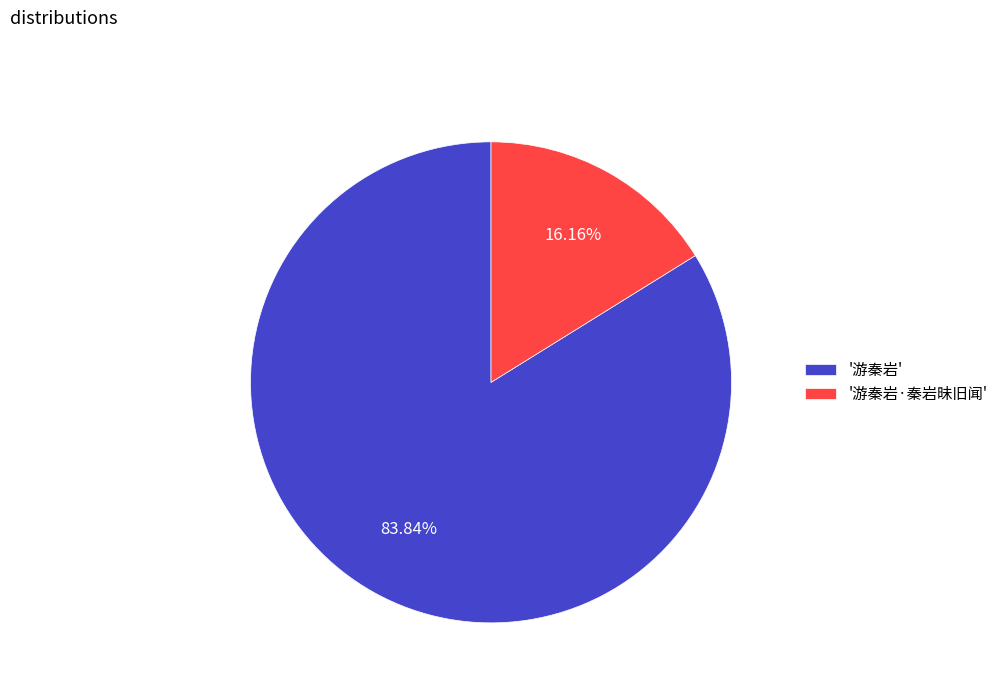

Count the number of slices in the pie.

2